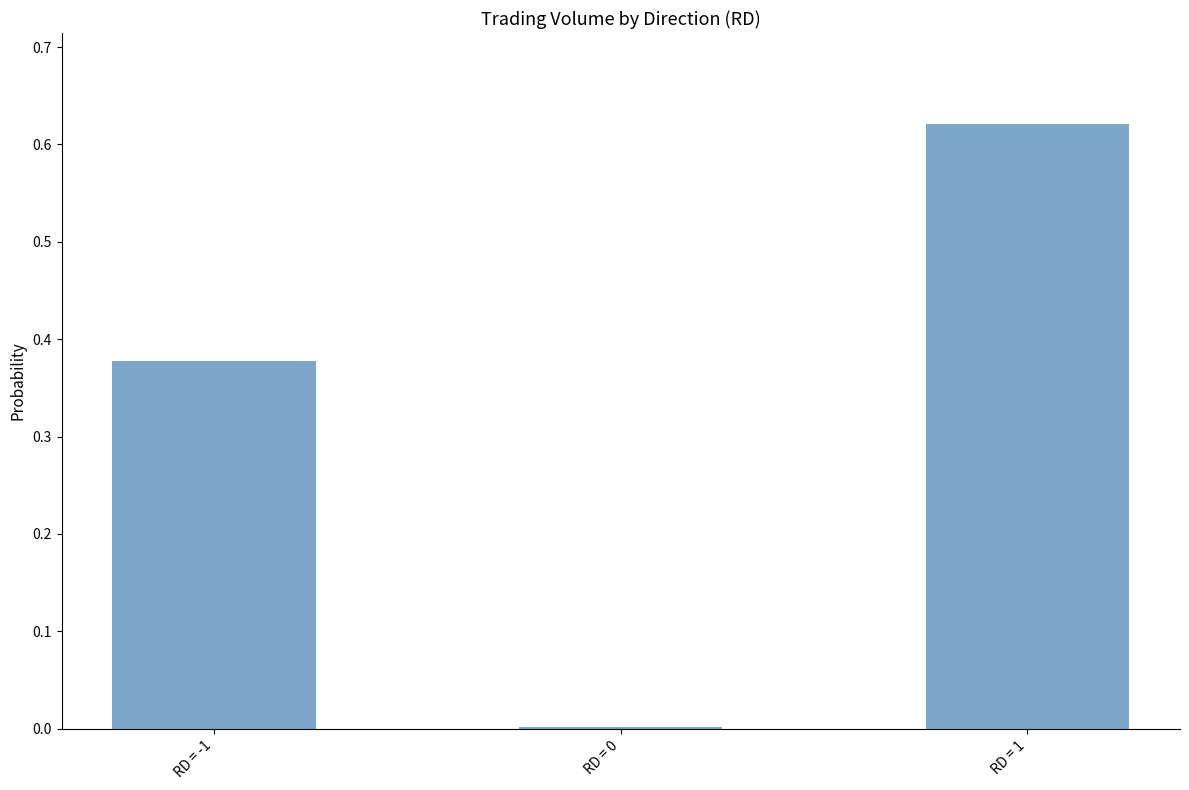

What is the change in value from RD = -1 to RD = 0?

-0.4